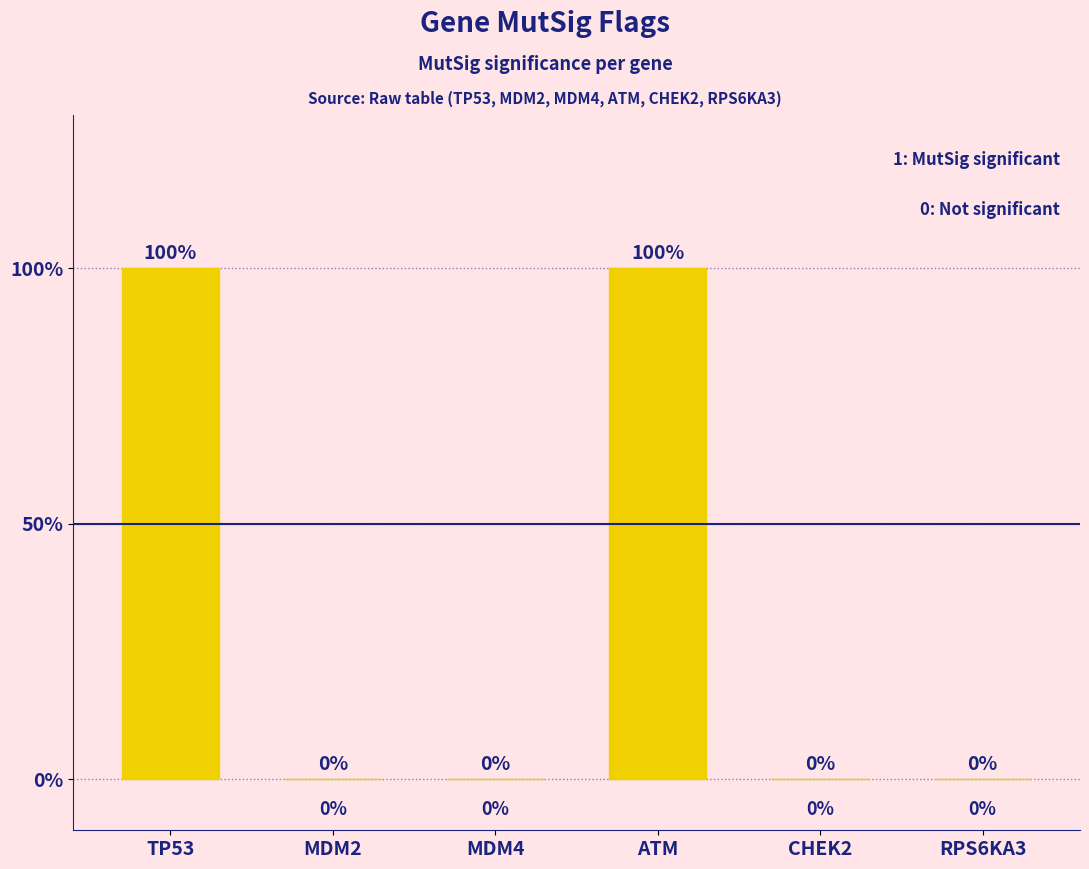

List the labels in order of value, largest first.

TP53, ATM, MDM2, MDM4, CHEK2, RPS6KA3